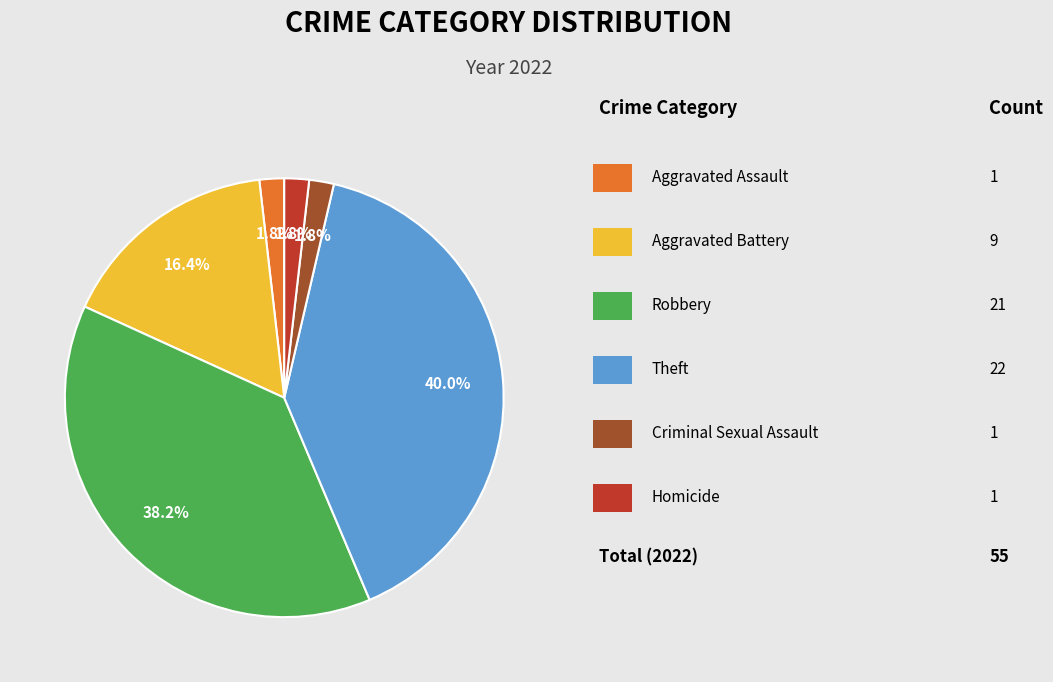

Is there any slice that represents more than half of the pie?

No